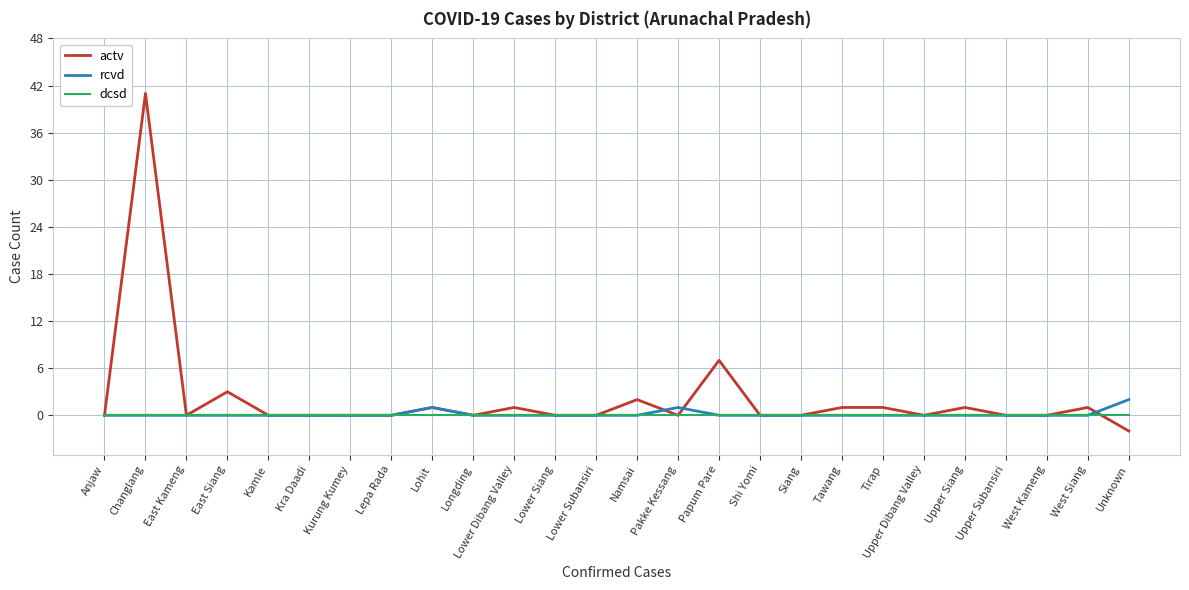

What position from the right is Lepa Rada?

19